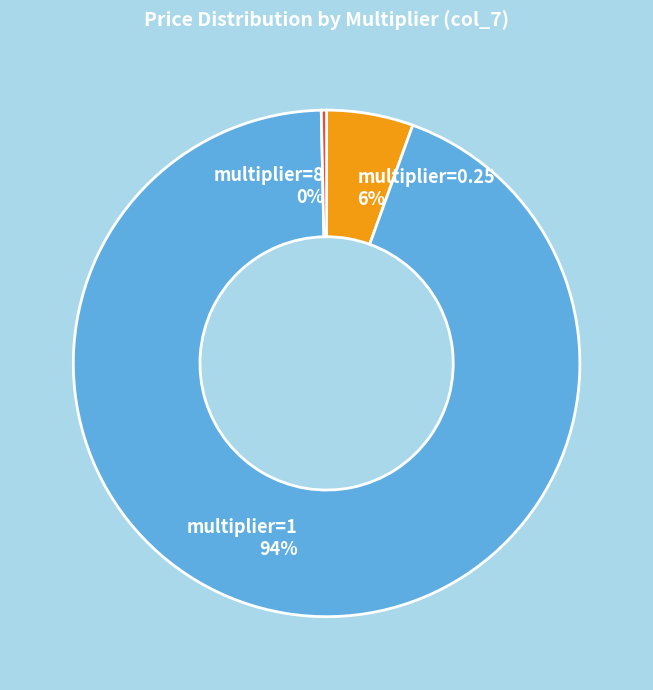

Which has a higher value, multiplier=0.25 6% or multiplier=8 0%?

multiplier=0.25 6%